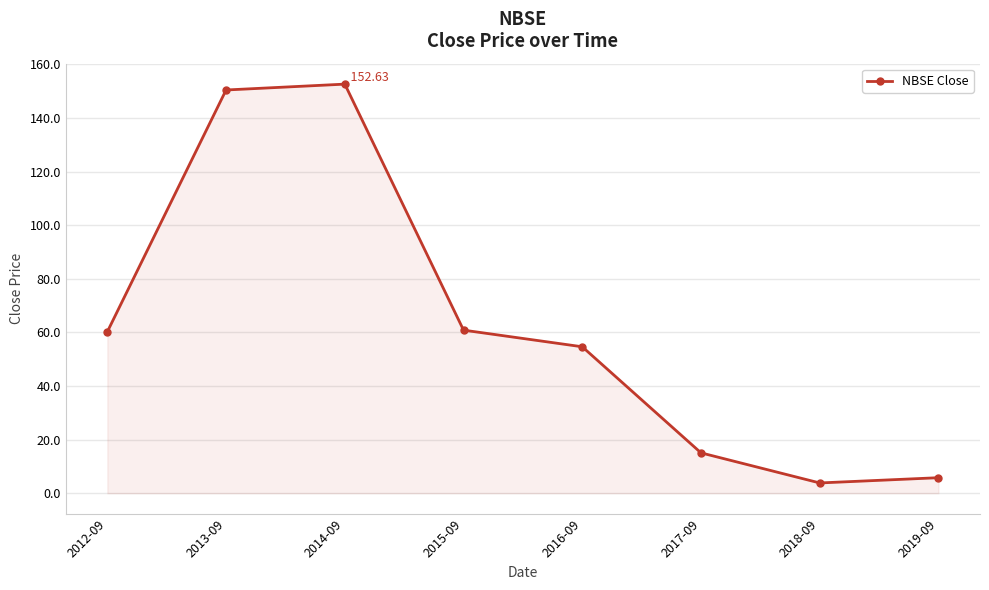

What is the value of the 1st point from the left?

60.3